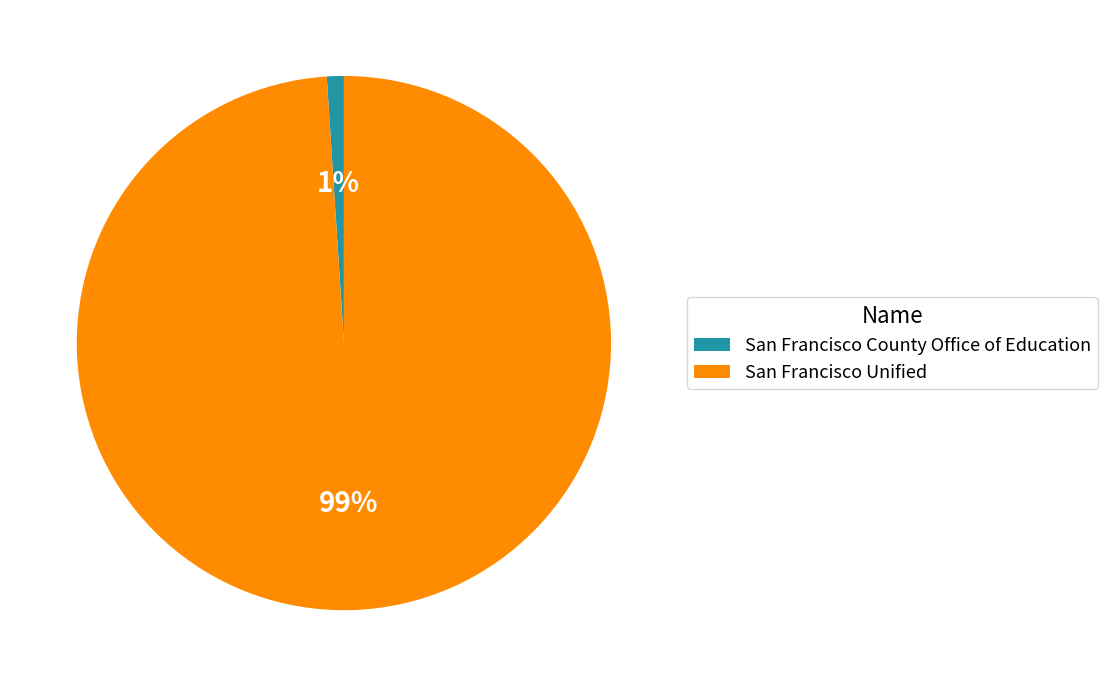

True or false: San Francisco County Office of Education accounts for 1% of the total.

True